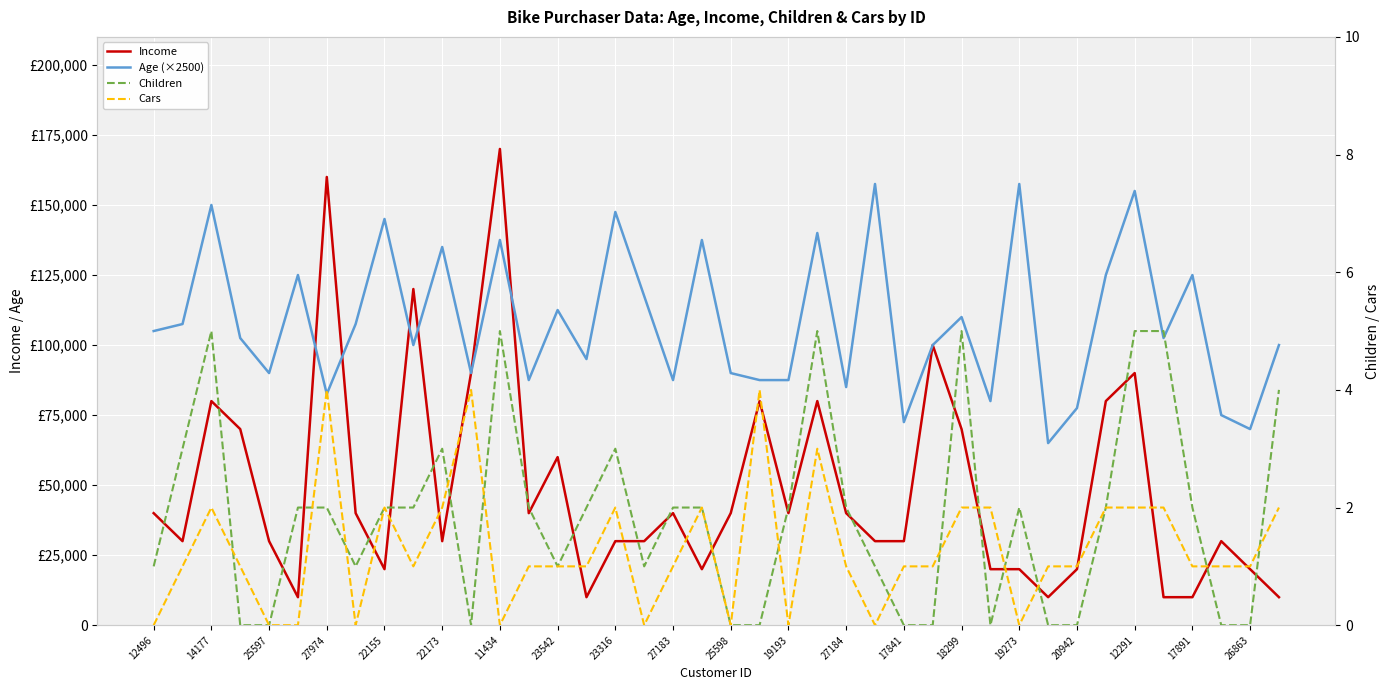

What are all the series names shown in the legend?

Income, Age (×2500), Children, Cars